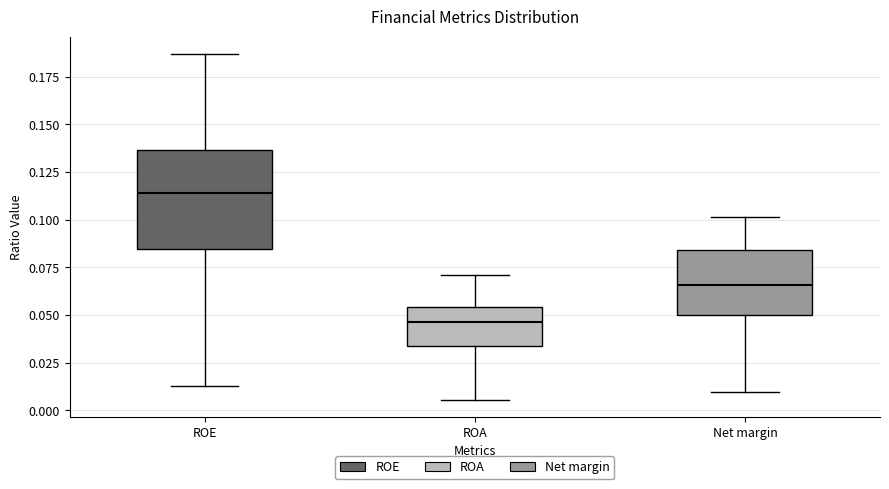

Reading left to right, read every box against the y-axis: the position of its median line, the range the box covers, and the ends of its whiskers. The values are not printed on the chart, so give them approximately, as read against the axis.

ROE: median 0.115, box 0.085 to 0.135, whiskers 0.015 to 0.185
ROA: median 0.045, box 0.035 to 0.055, whiskers 0.005 to 0.070
Net margin: median 0.065, box 0.050 to 0.085, whiskers 0.010 to 0.100